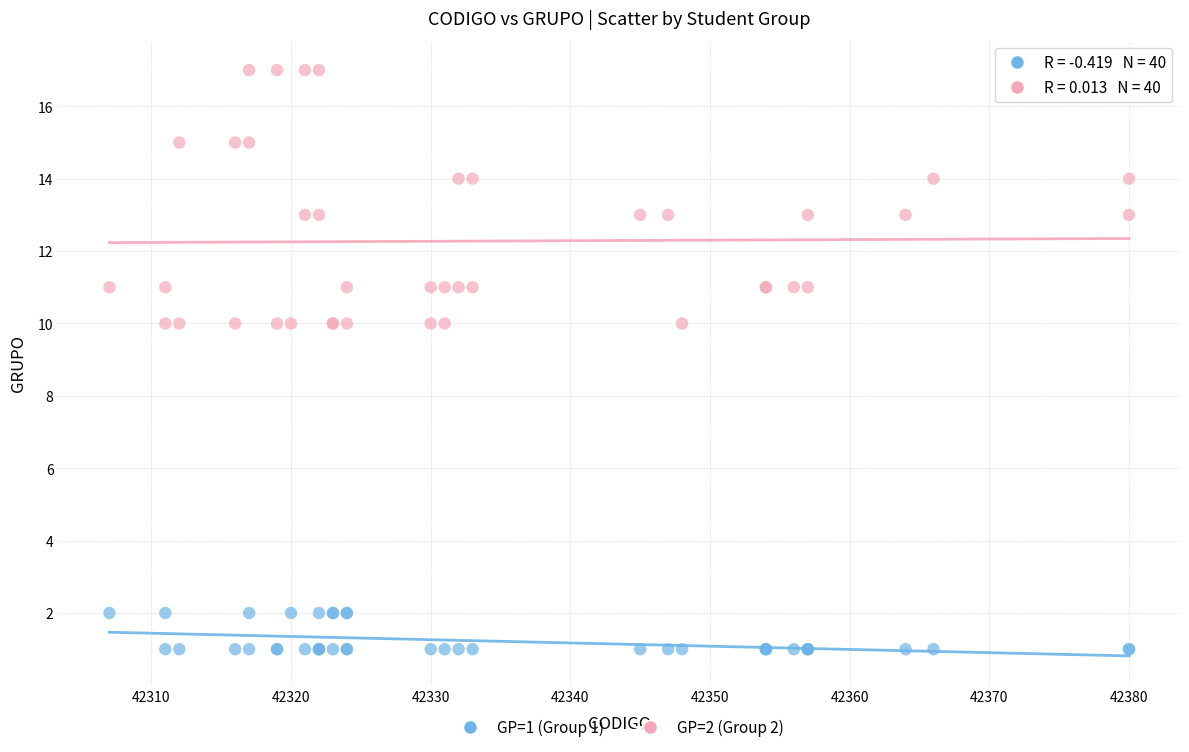

Which series contains the lowest Y value?

GP=1 (Group 1)